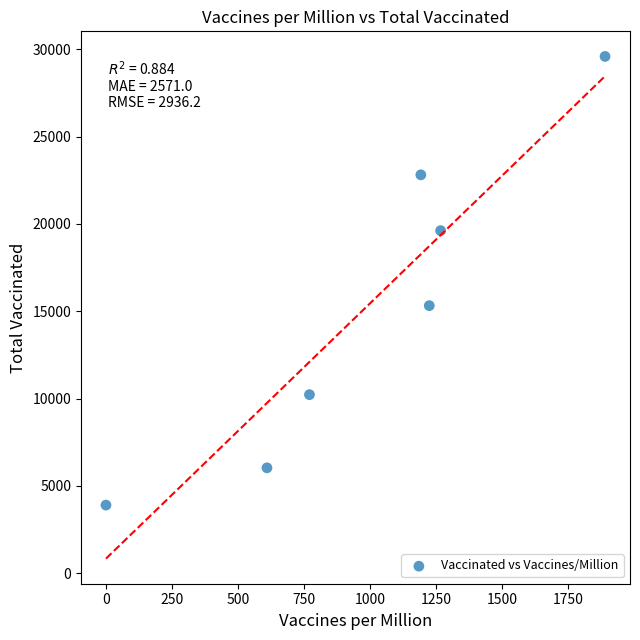

What is the average Y value?

15358